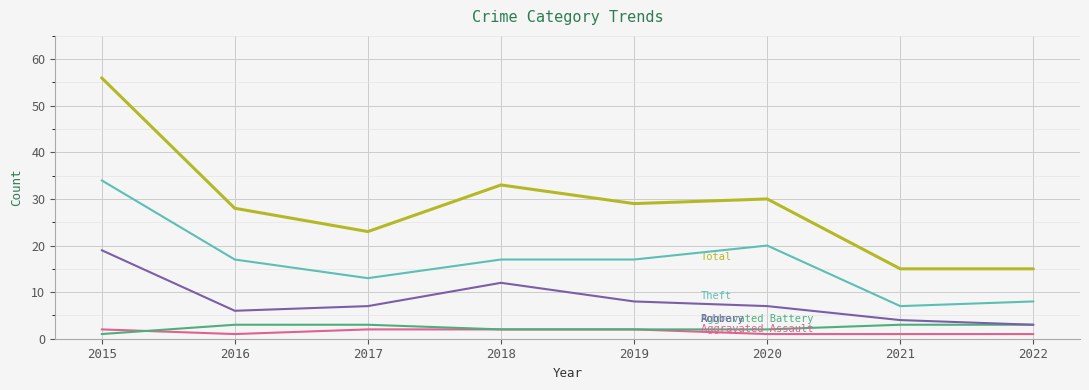

Which label corresponds to the largest value in the chart?

2015